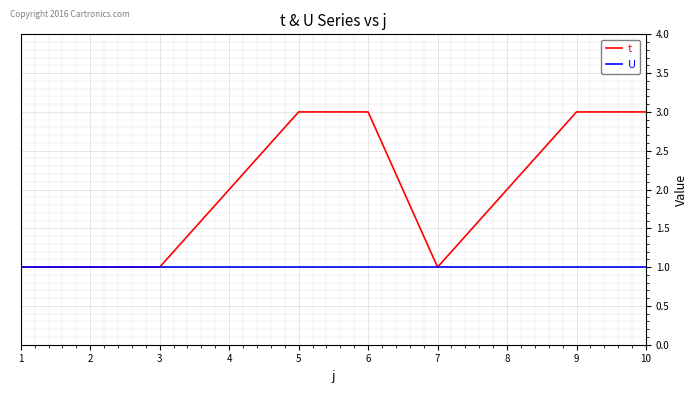

What is the minimum value for U?

1